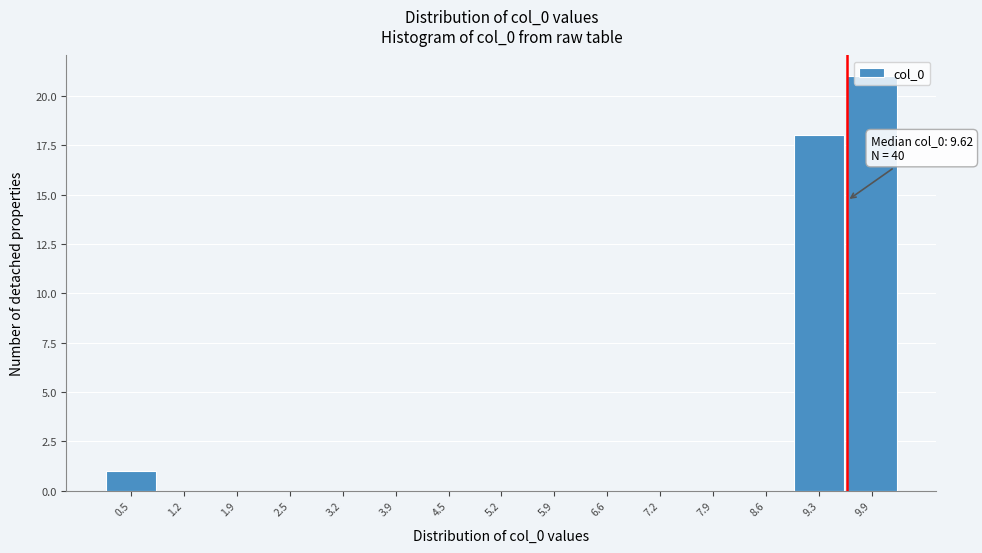

Which range on the x-axis has the tallest bar?

9.6 to 10.3